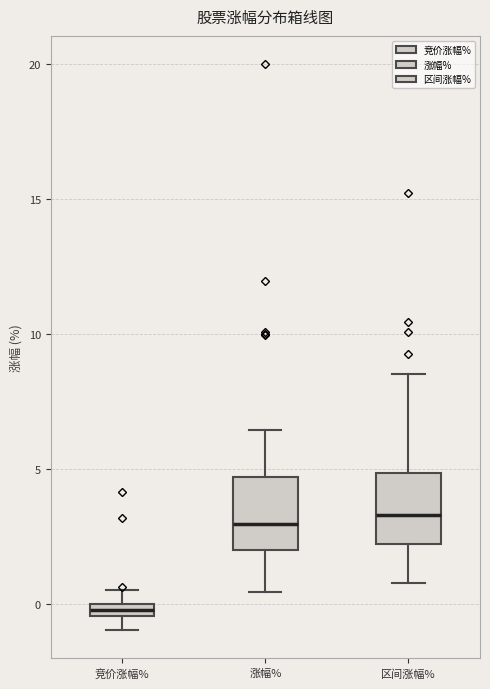

Where does the median line of the box for 区间涨幅% sit on the y-axis? The values are not printed on the chart, so give them approximately, as read against the axis.

3.5